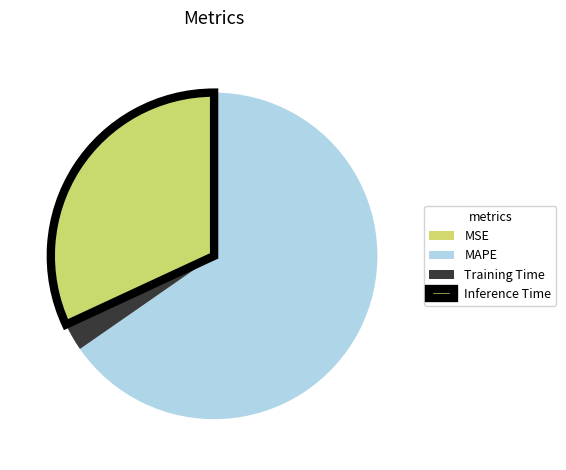

The Training Time slice represents 3% of the pie. True or false?

True